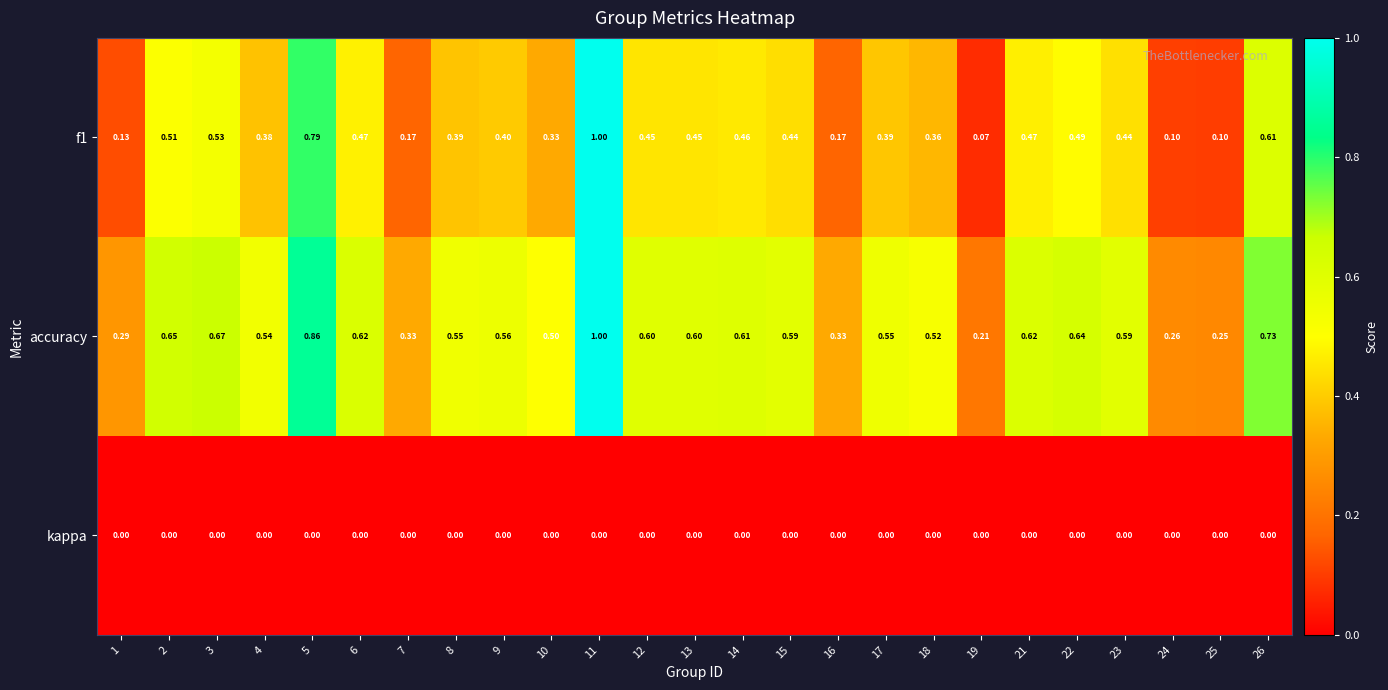

Rank the series by their average value, from highest to lowest.

accuracy, f1, kappa